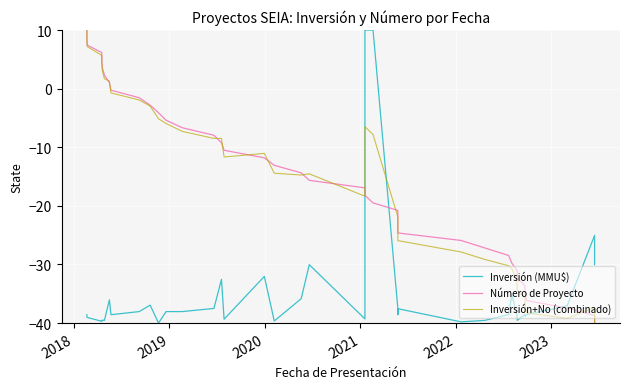

How many values in the Número de Proyecto series are below -14?

21